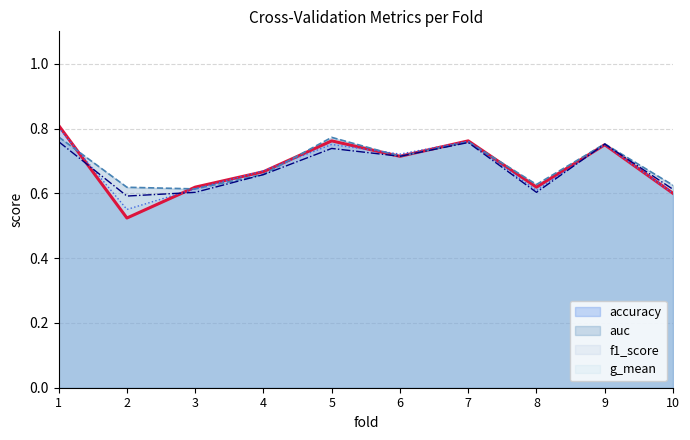

What is the smallest value displayed?

0.5